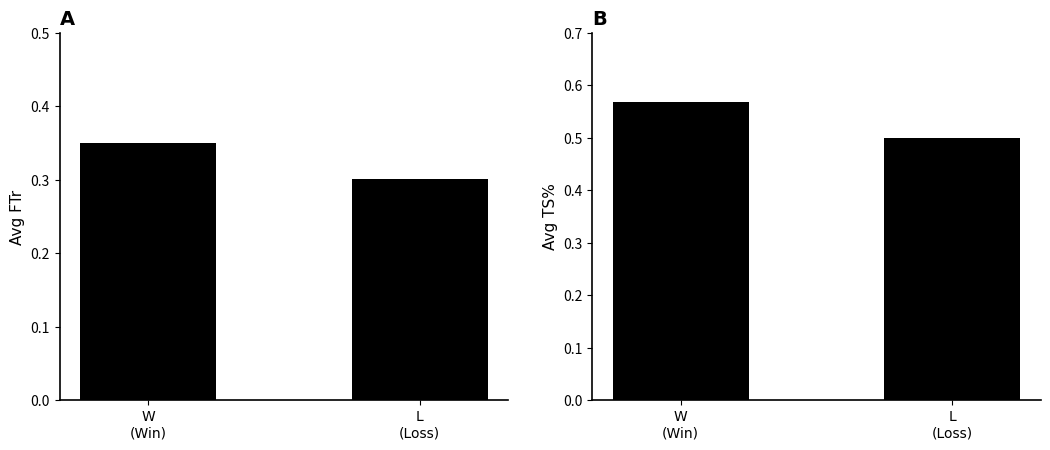

Which has a higher value, W
(Win) or L
(Loss)?

W
(Win)